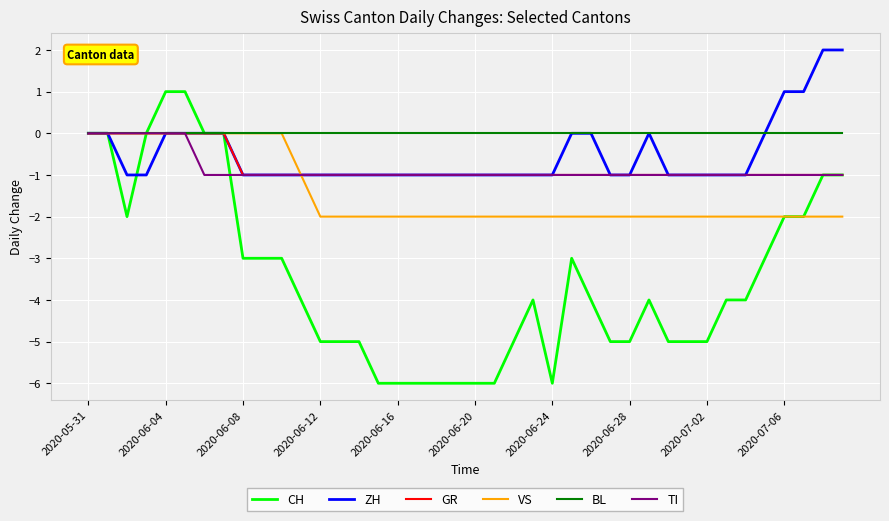

What is the difference between the maximum and second lowest values in the CH series?

7